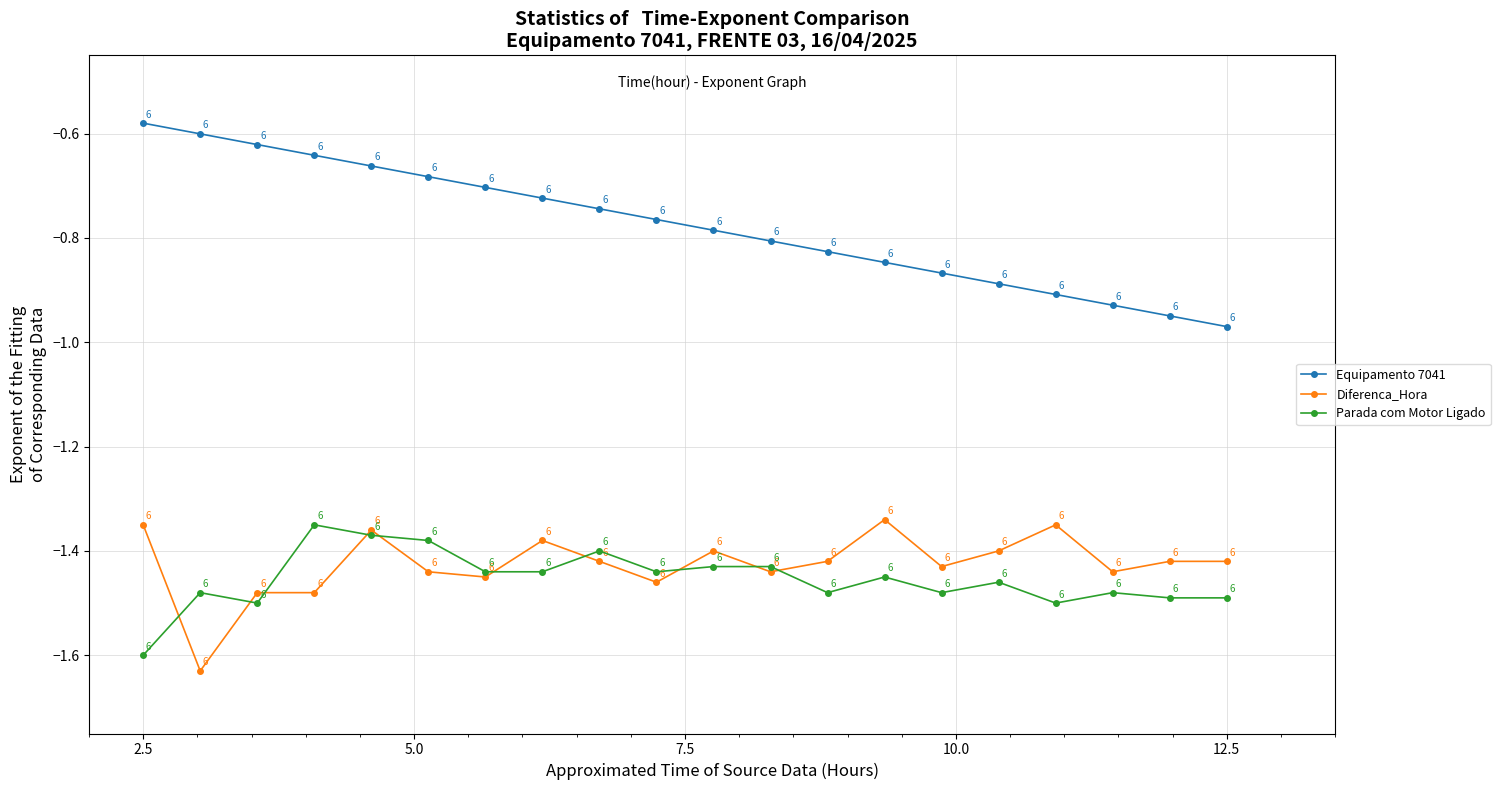

Does the chart have visible grid lines?

Yes